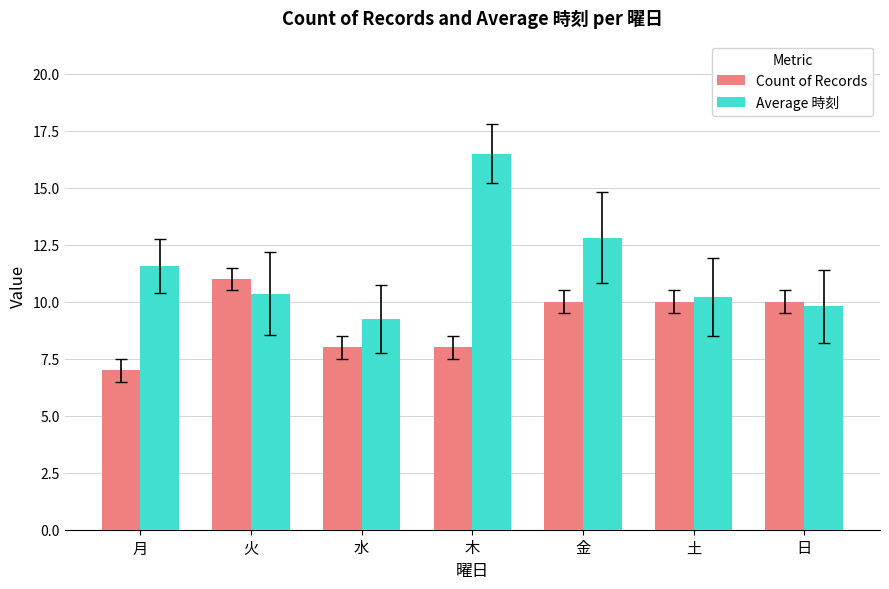

Is it true that Count of Records equals 10.0 at 土?

True